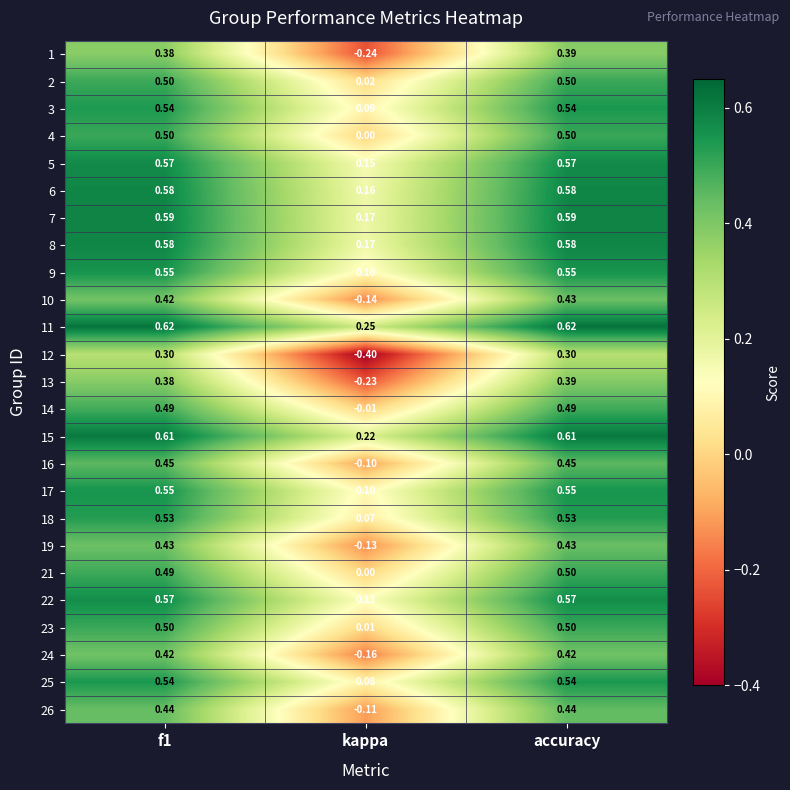

At which category is the sum across all series the highest?

accuracy